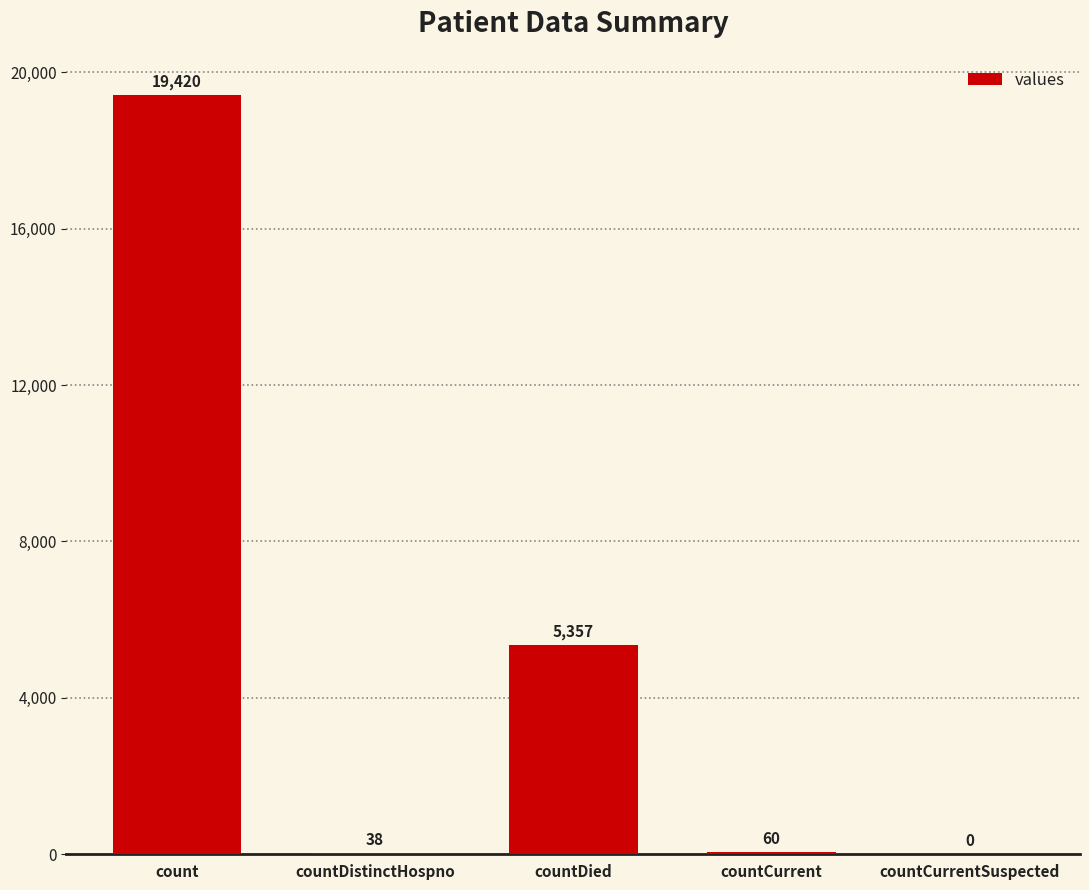

Approximately how many times larger is the value at countDied compared to countDistinctHospno?

141.0